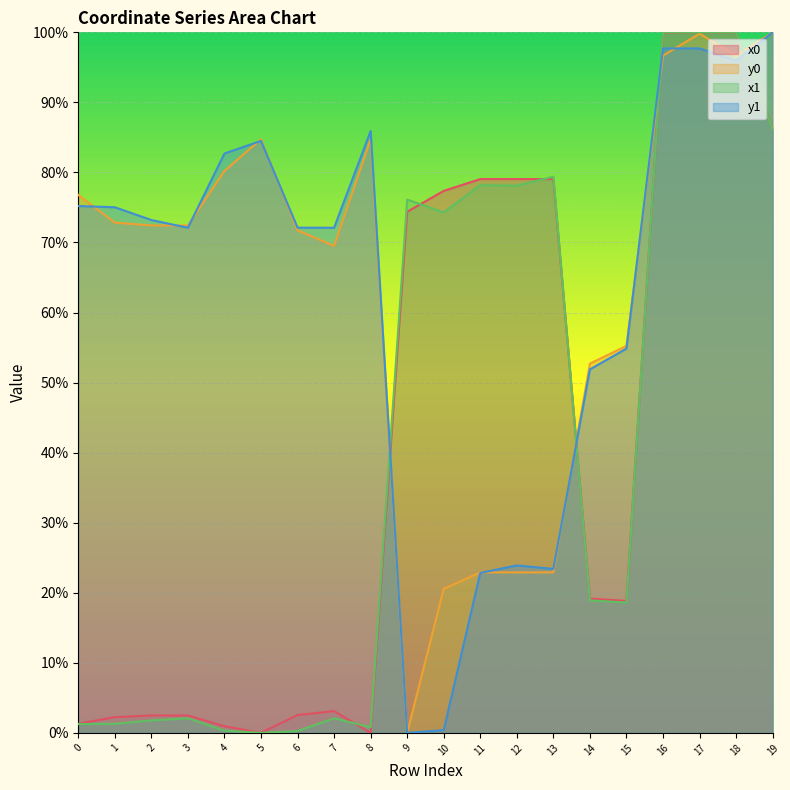

What is the difference between the y0 values at 15 and 14?

2.5